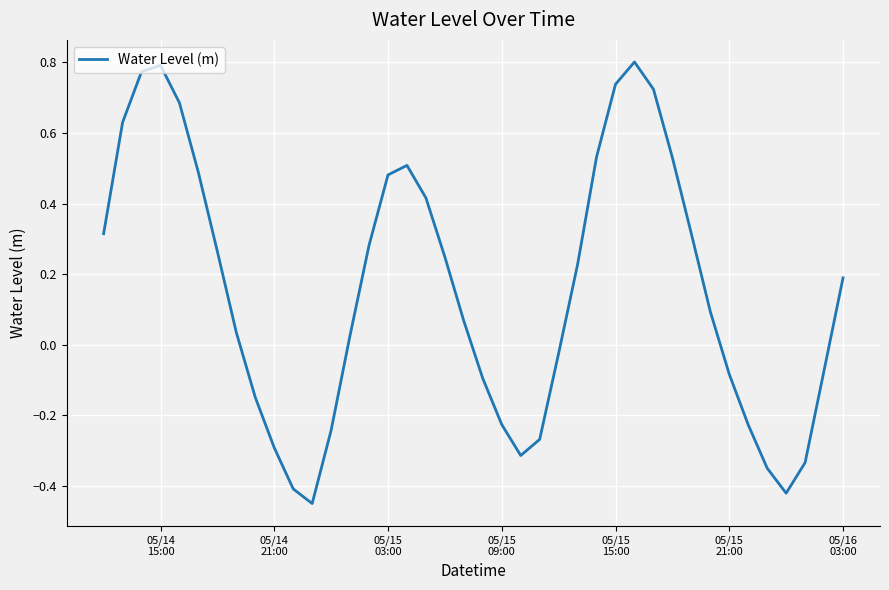

Is this an area chart (filled region under the line)?

No